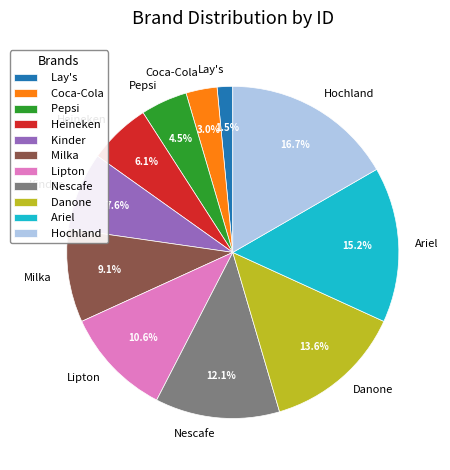

Which slice is the largest?

Hochland